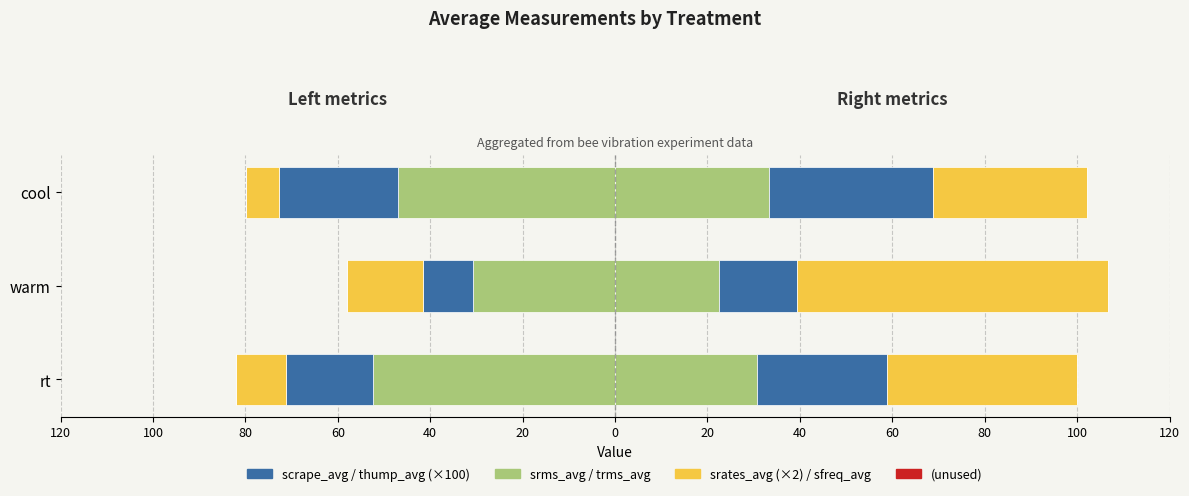

At how many categories does at least one series exceed 15?

3